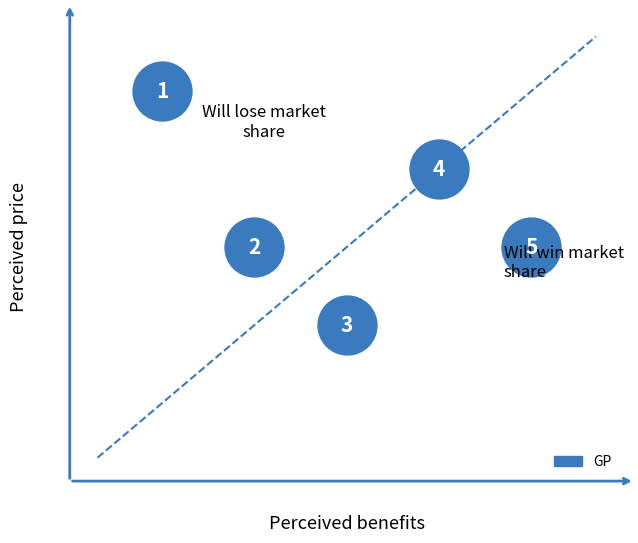

What Y value in the scatter plot is closest to 3?

3